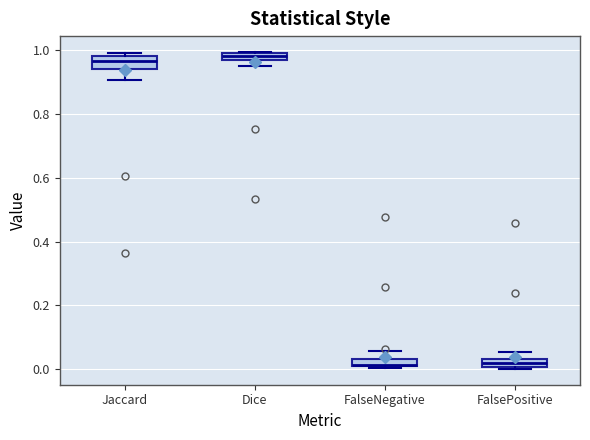

Where is the lower edge of the box for FalsePositive on the y-axis? The values are not printed on the chart, so give them approximately, as read against the axis.

0.00